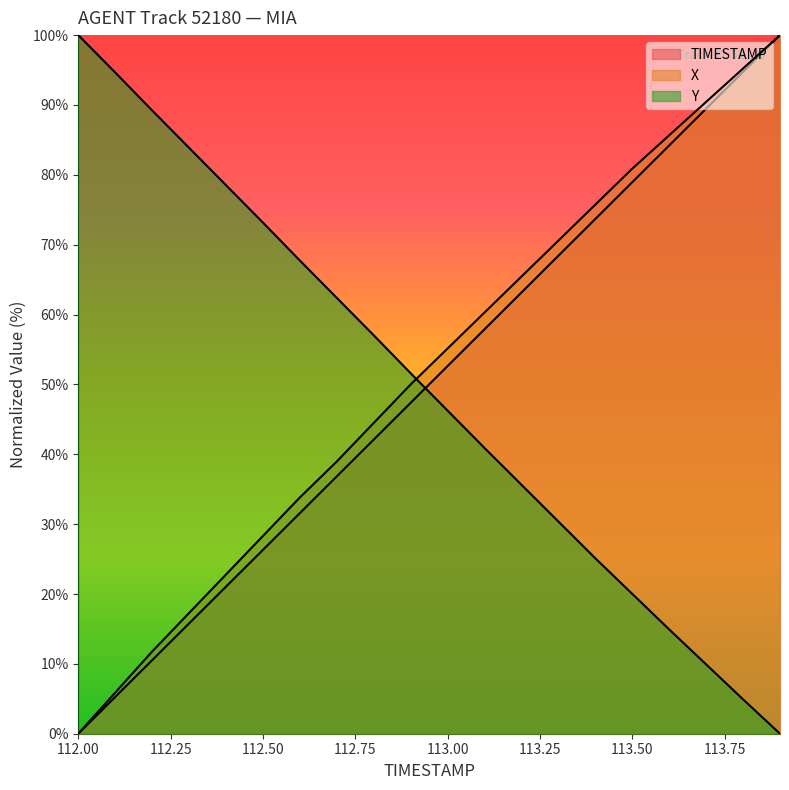

Reading left to right, list all the values displayed in this chart.

X: 0.0	5.9	11.8	17.3	22.8	28.3	33.8	39.0	44.5	50.0	55.1	60.3	65.4	70.6	75.7	80.9	85.7	90.4	95.2	100.0
Y: 100.0	94.7	89.2	83.9	78.5	73.2	67.7	62.4	57.0	51.6	46.2	40.9	35.6	30.4	25.1	20.0	14.9	9.9	4.9	0.0
TIMESTAMP: 0.0	5.3	10.5	15.8	21.1	26.3	31.6	36.8	42.1	47.4	52.6	57.9	63.2	68.4	73.7	78.9	84.2	89.5	94.7	100.0